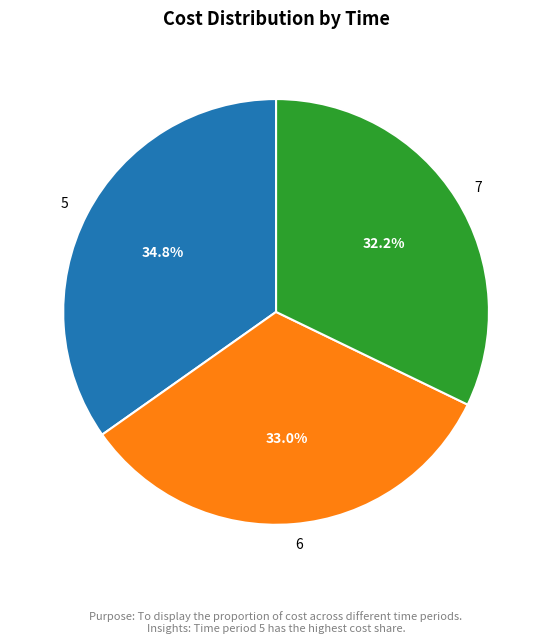

Do 5 and 6 together represent more than half of the pie?

Yes